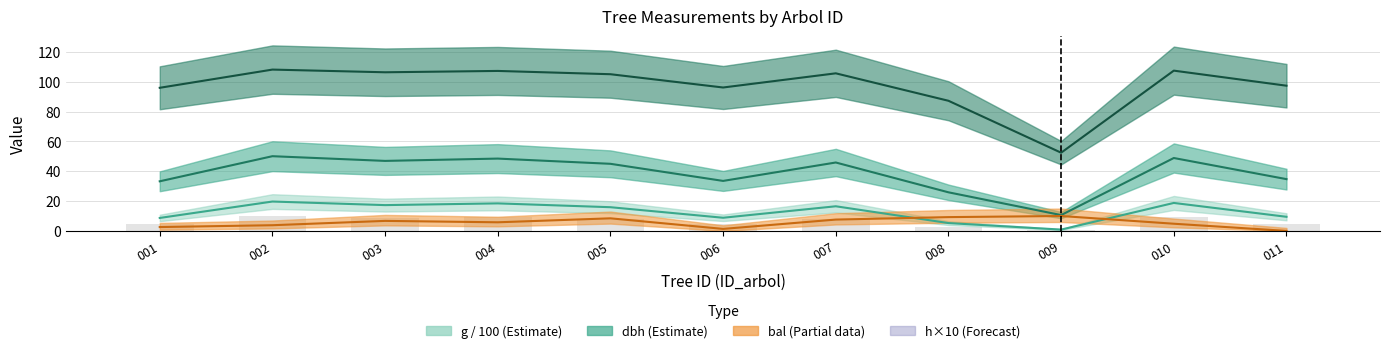

At which label is h × 10 closest to 80?

008